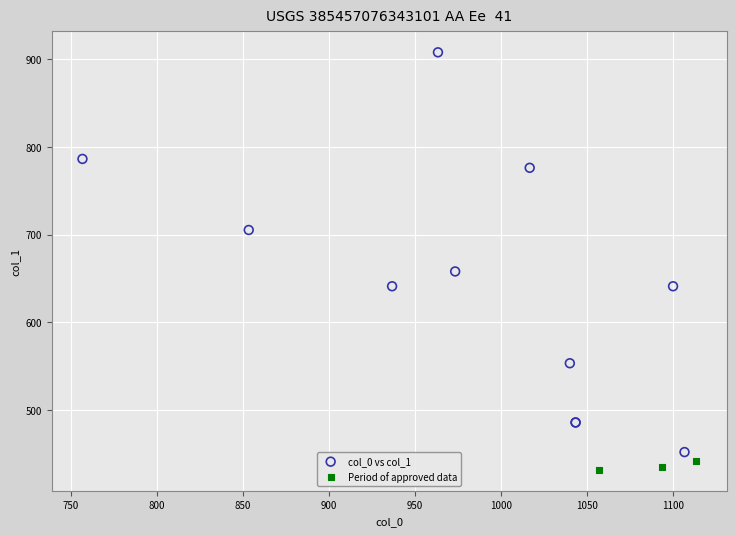

Which series has the widest spread of Y values?

col_0 vs col_1